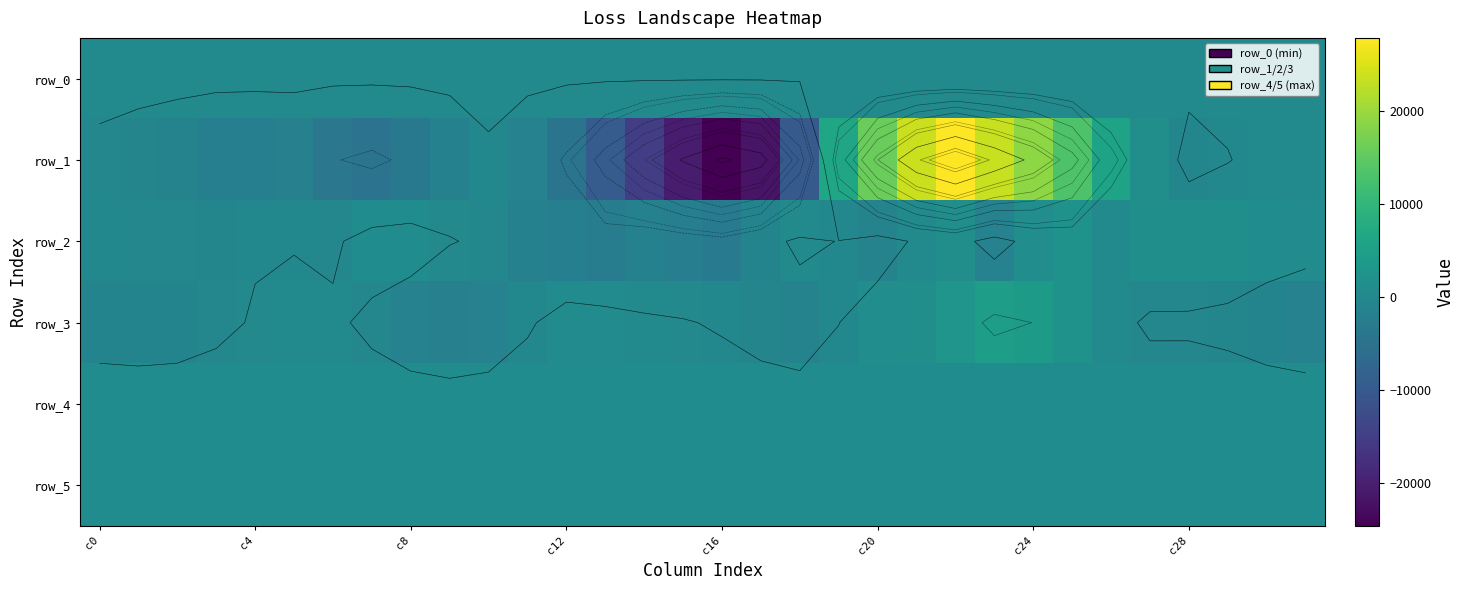

Which category has the lowest value in the row_4 series?

21